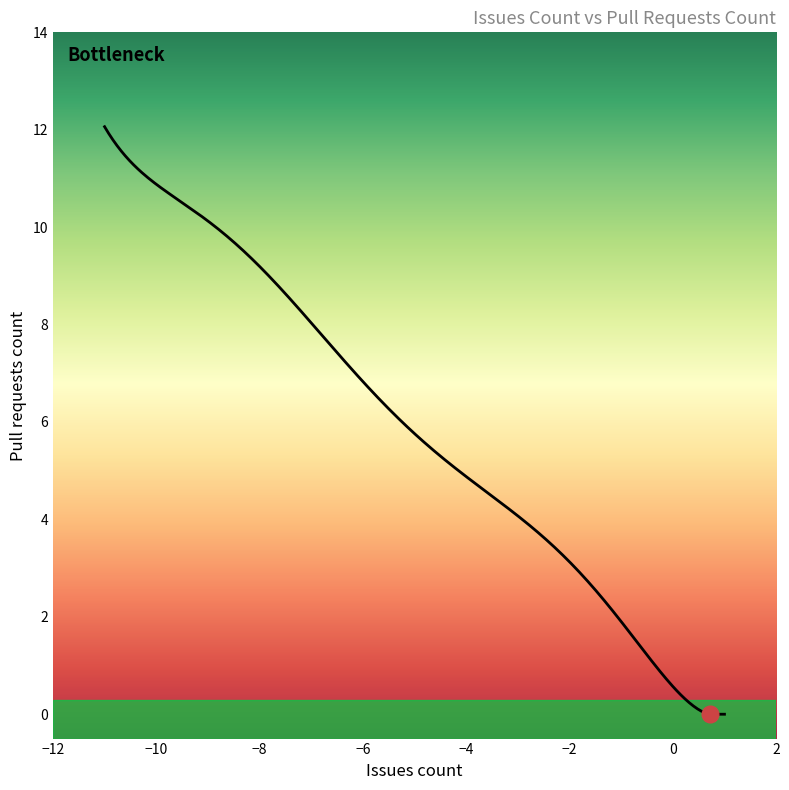

Count the number of data series in this chart.

1